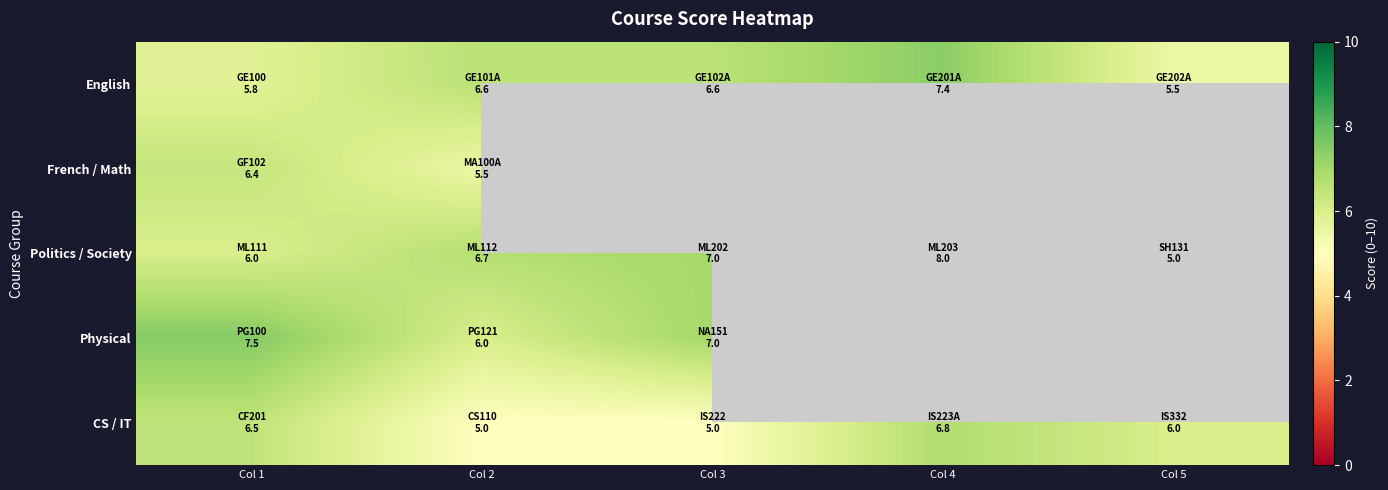

Which series changed the most between Col 1 and Col 5?

row_2